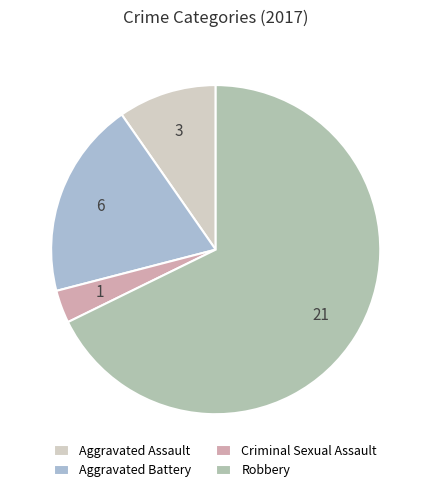

Which slice is the largest?

Robbery